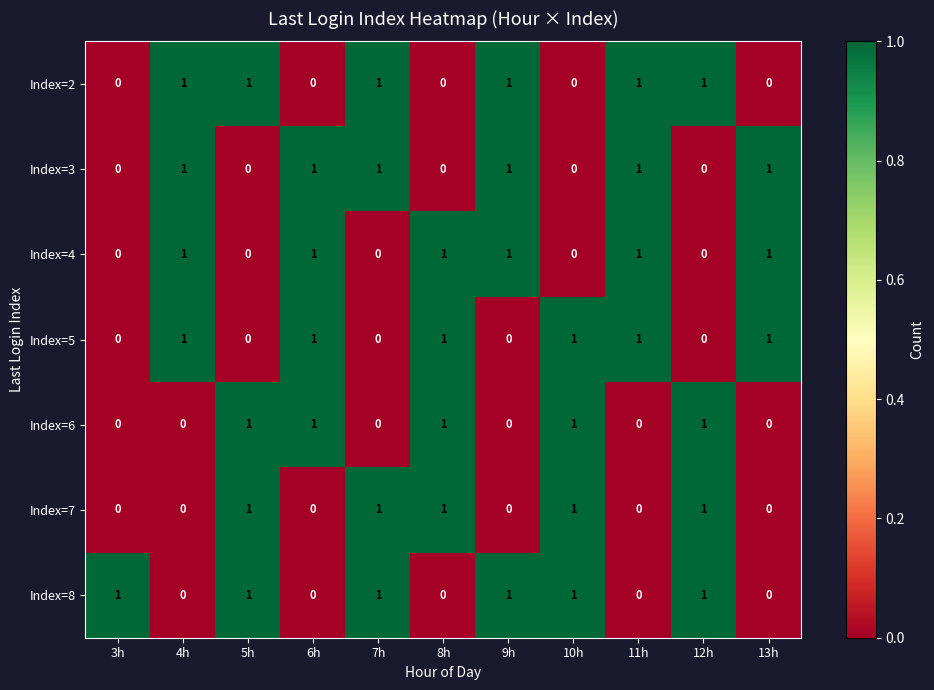

What is the greatest value displayed?

1